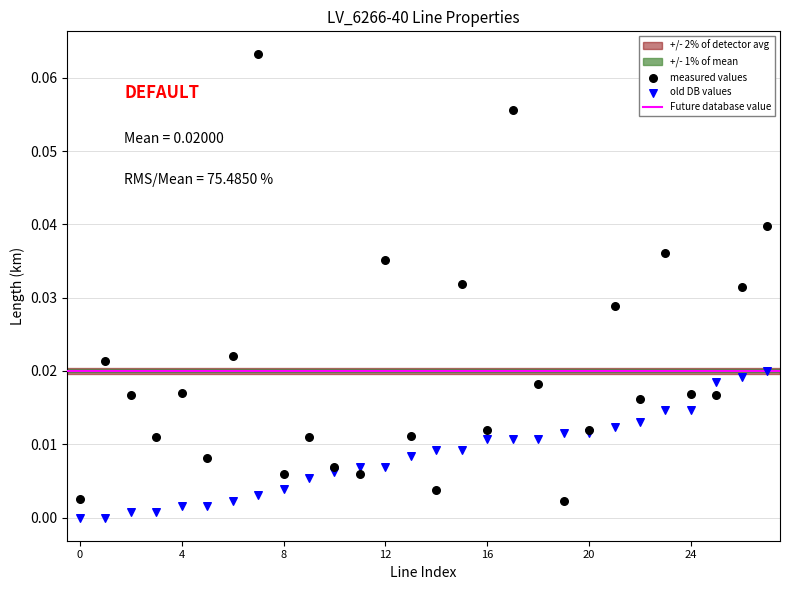

Which series contains the highest Y value?

measured values